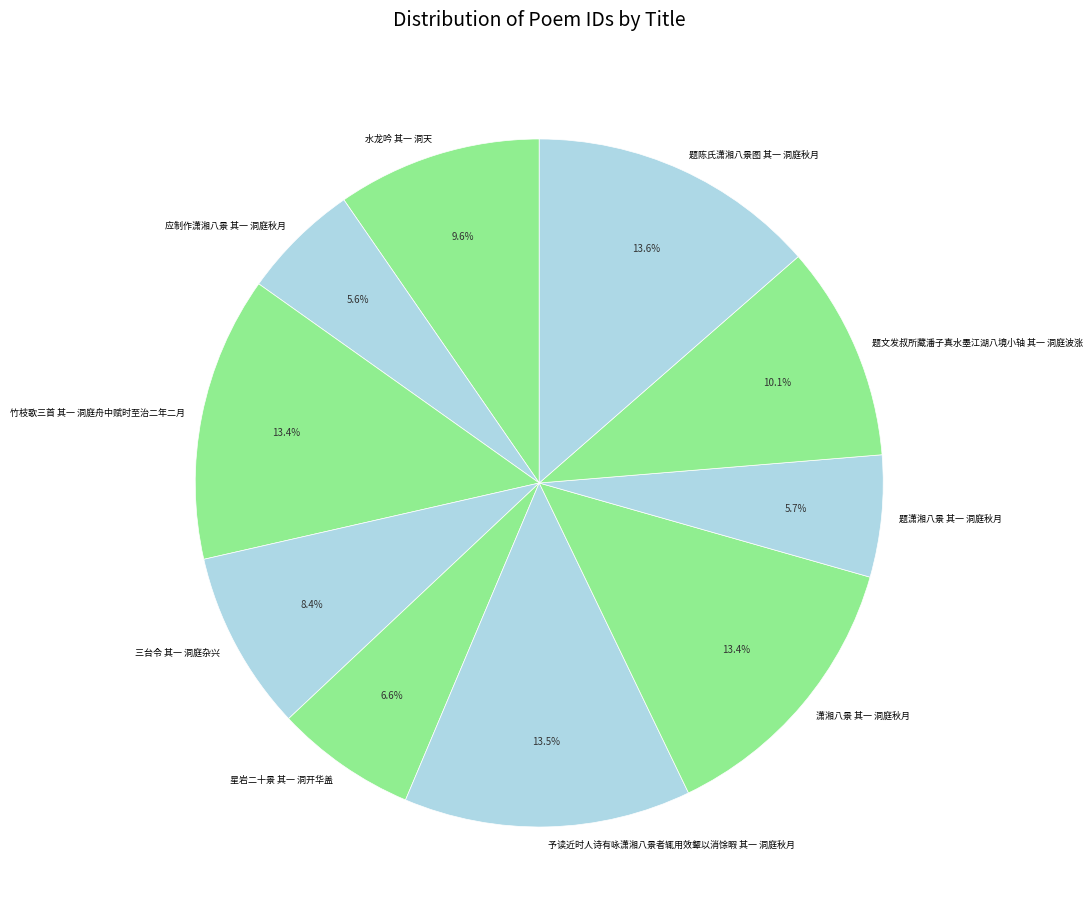

How many slices are in this pie chart?

10